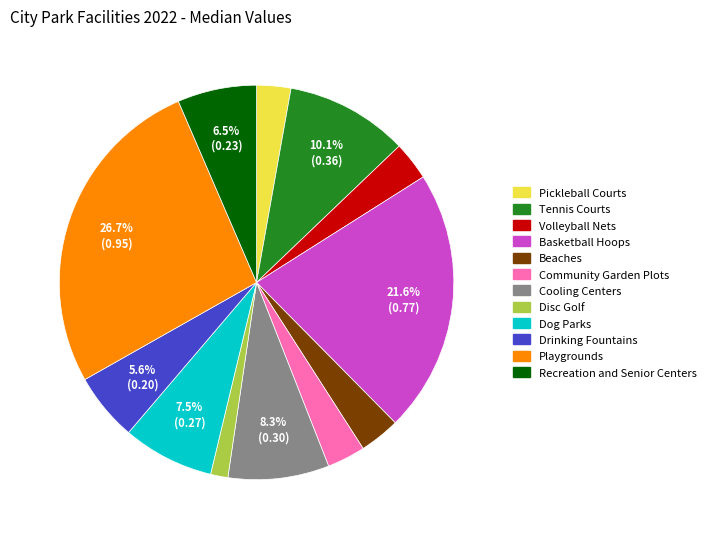

To the nearest percent, what portion does Tennis Courts represent?

10%